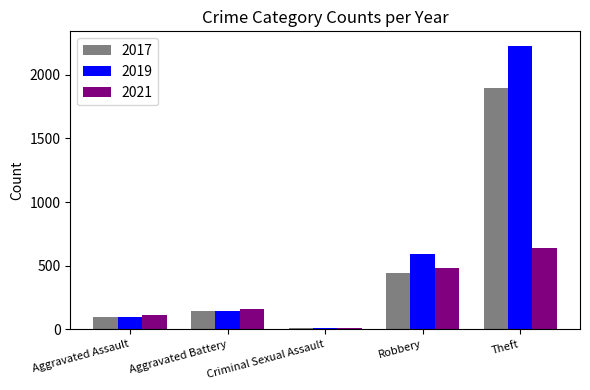

At which label does 2017 reach its minimum?

Criminal Sexual Assault